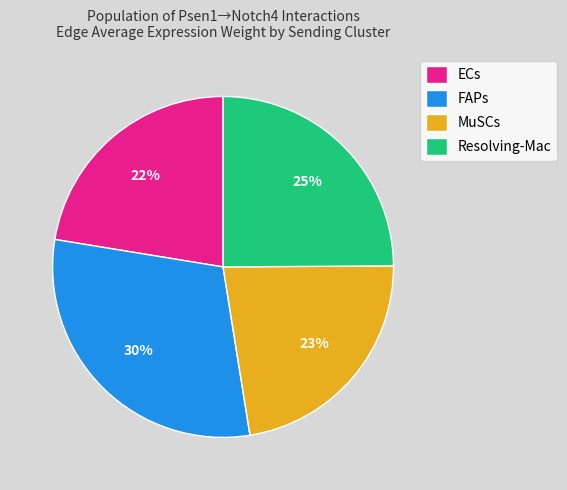

To the nearest percent, what is the average slice percentage?

25%